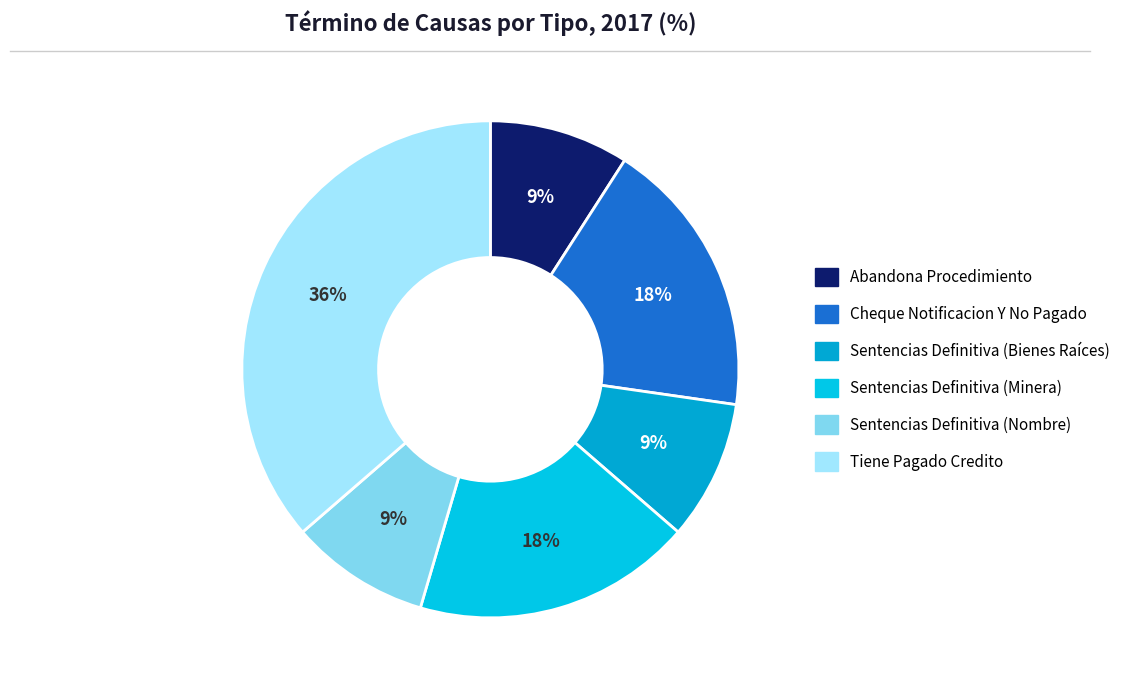

Which category has the smallest portion of the pie?

Abandona Procedimiento